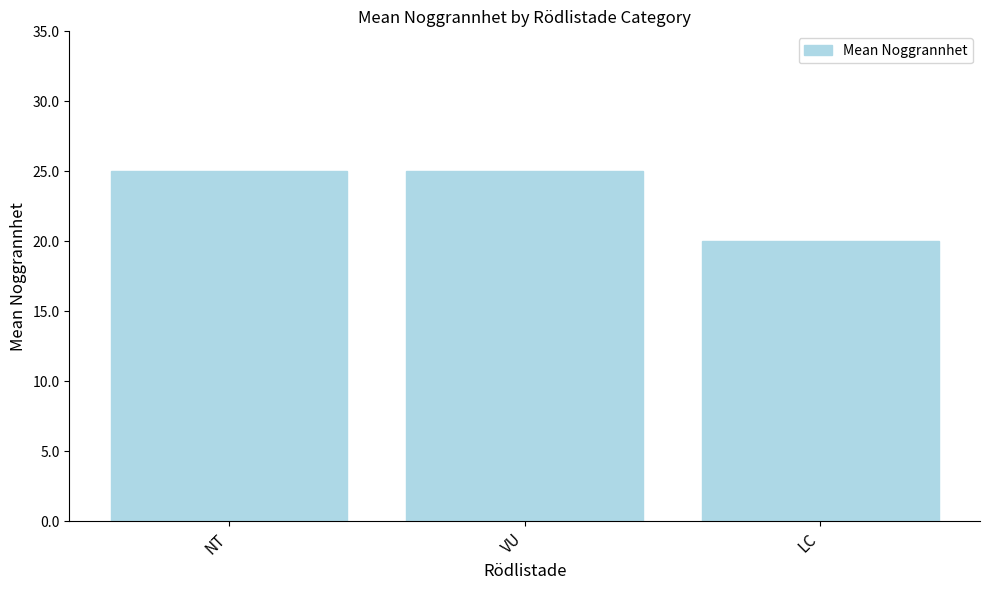

Between VU and LC, which is larger?

VU